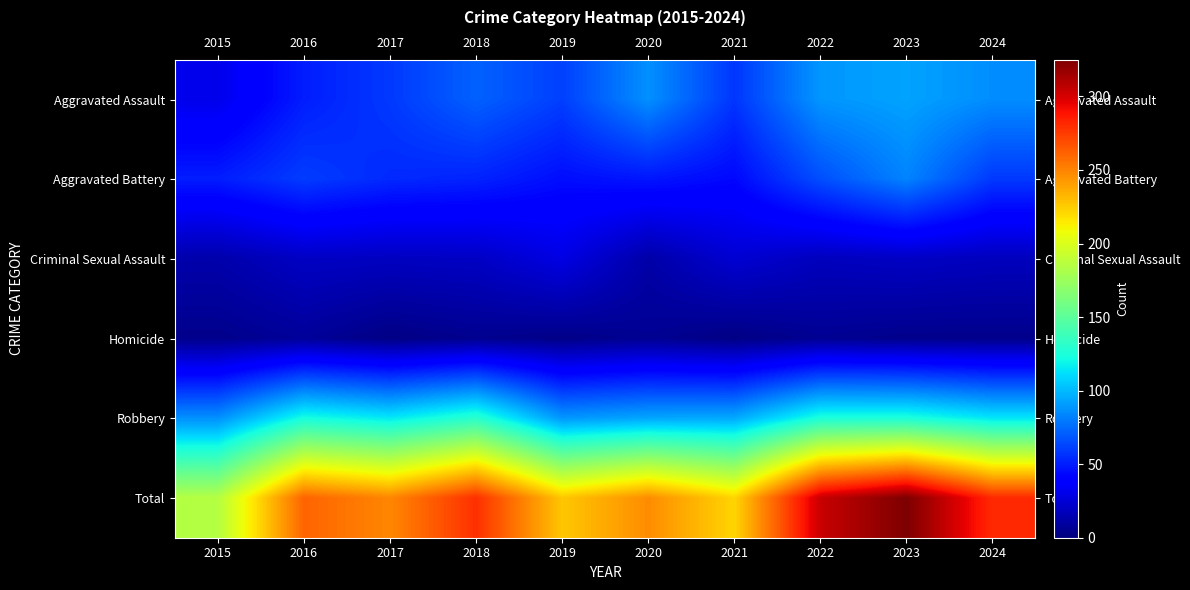

Between 2016 and 2022, which series saw the biggest shift?

Total